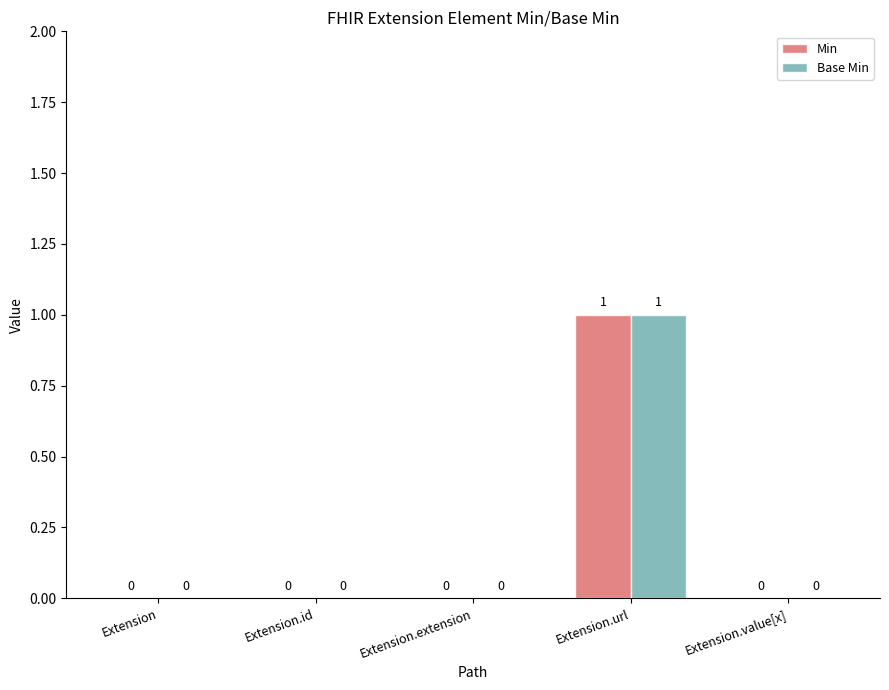

Is it true that Base Min equals 0 at Extension.extension?

True